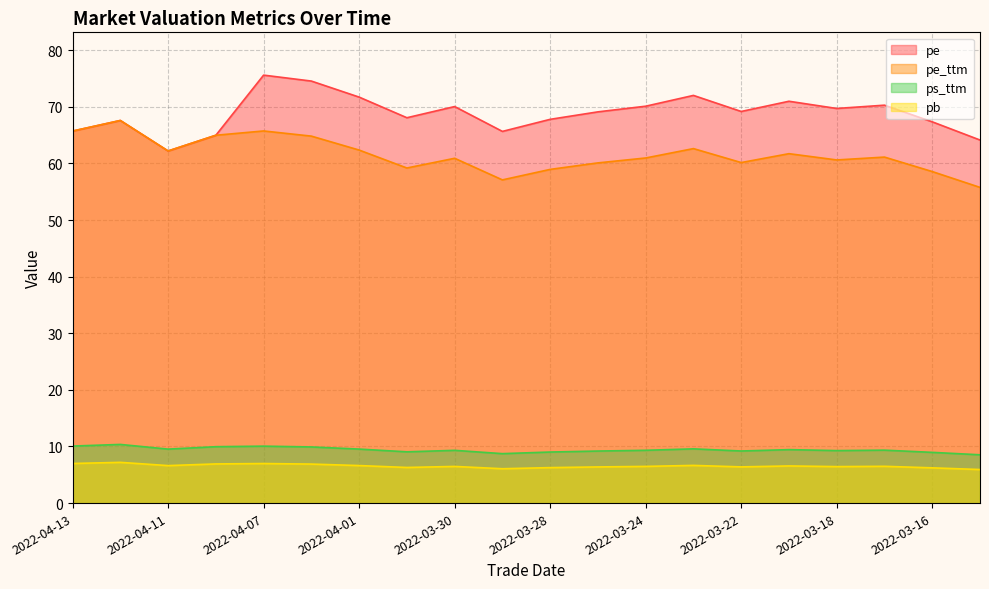

Which has a higher value, 2022-03-29 or 2022-04-12?

2022-04-12